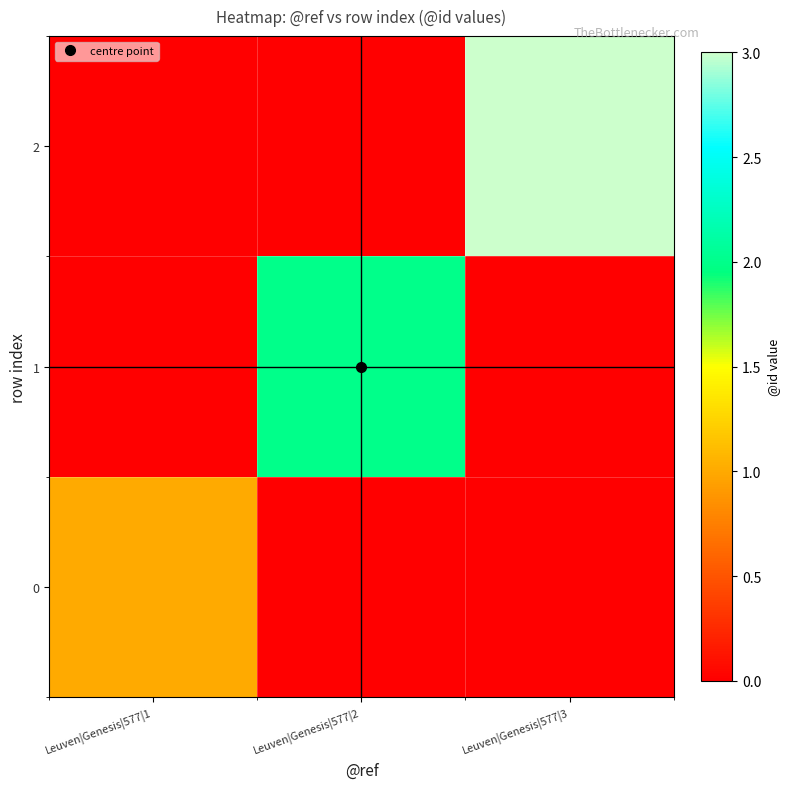

How many data points does each series have?

3